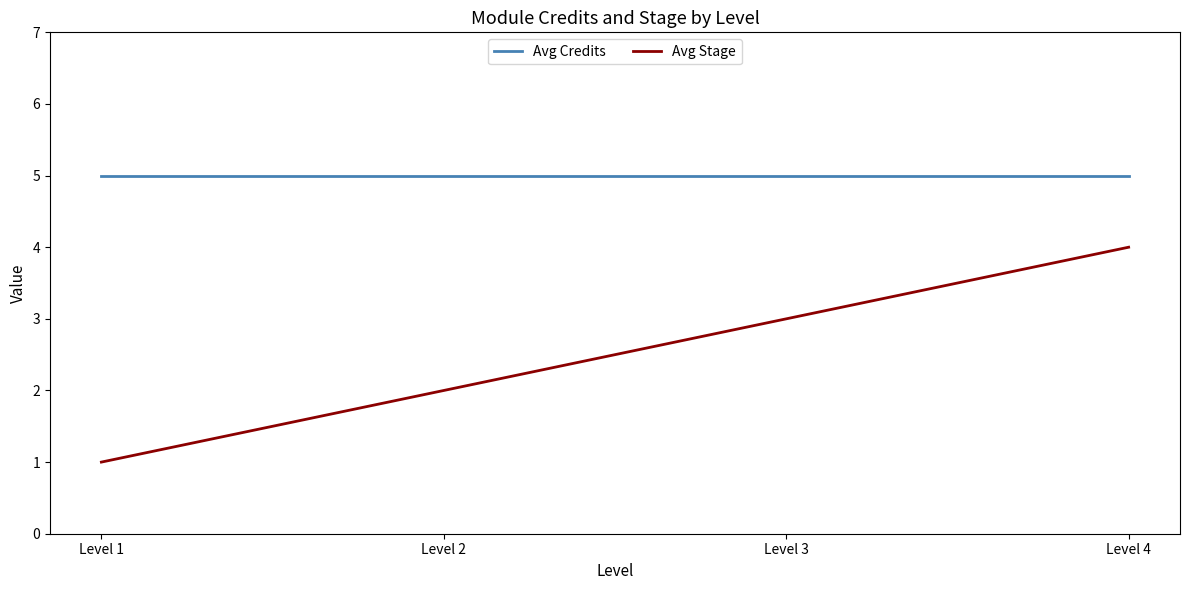

True or false: Avg Credits and Avg Stage cross at least once.

False